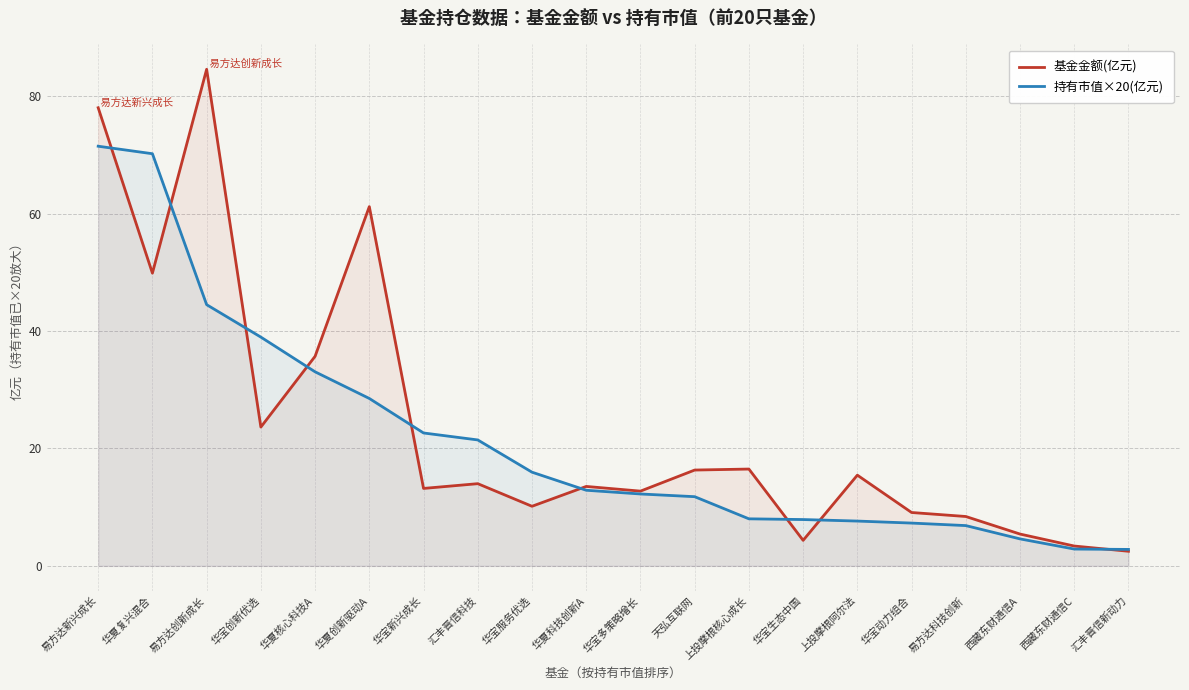

How many lines are shown in the chart?

2